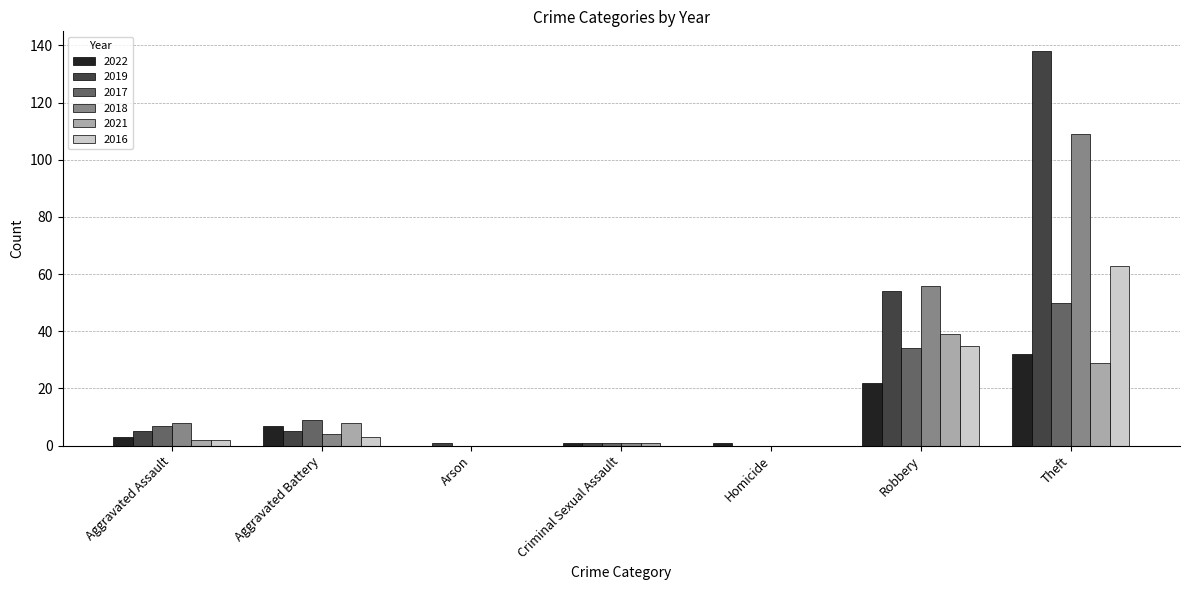

At which category is the sum across all series the highest?

Theft